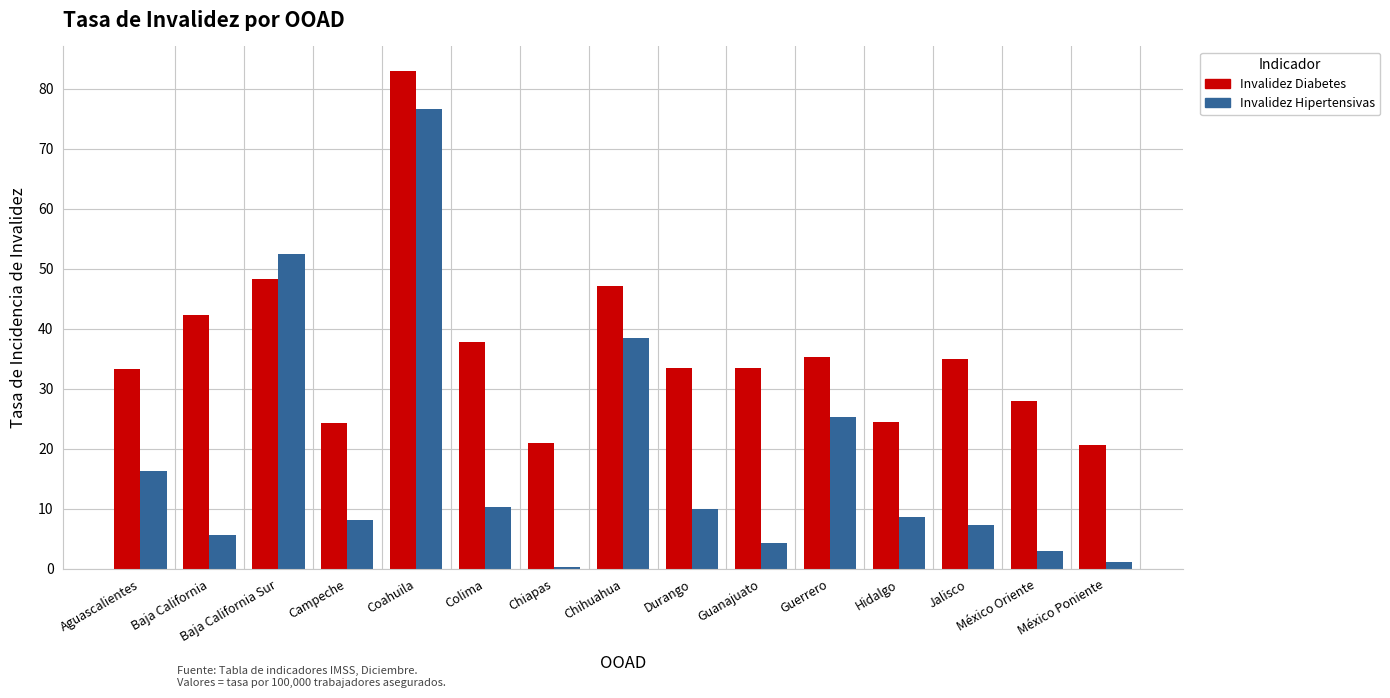

What is the value of the Invalidez Hipertensivas bar at the 11th from the left?

25.3